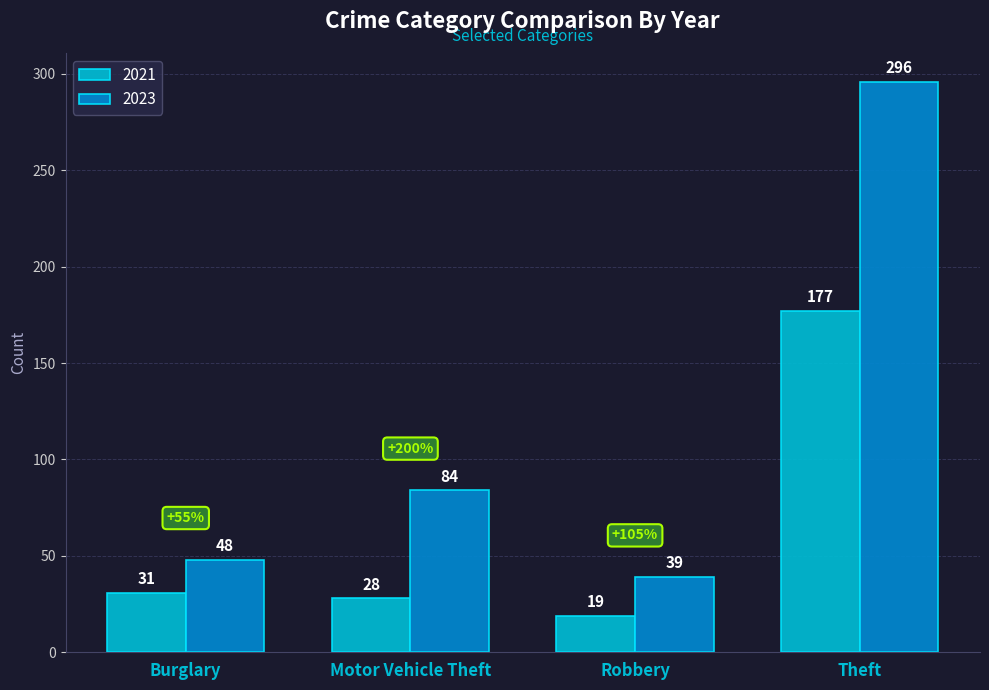

What is the difference between the maximum and minimum values in the 2021 series?

158